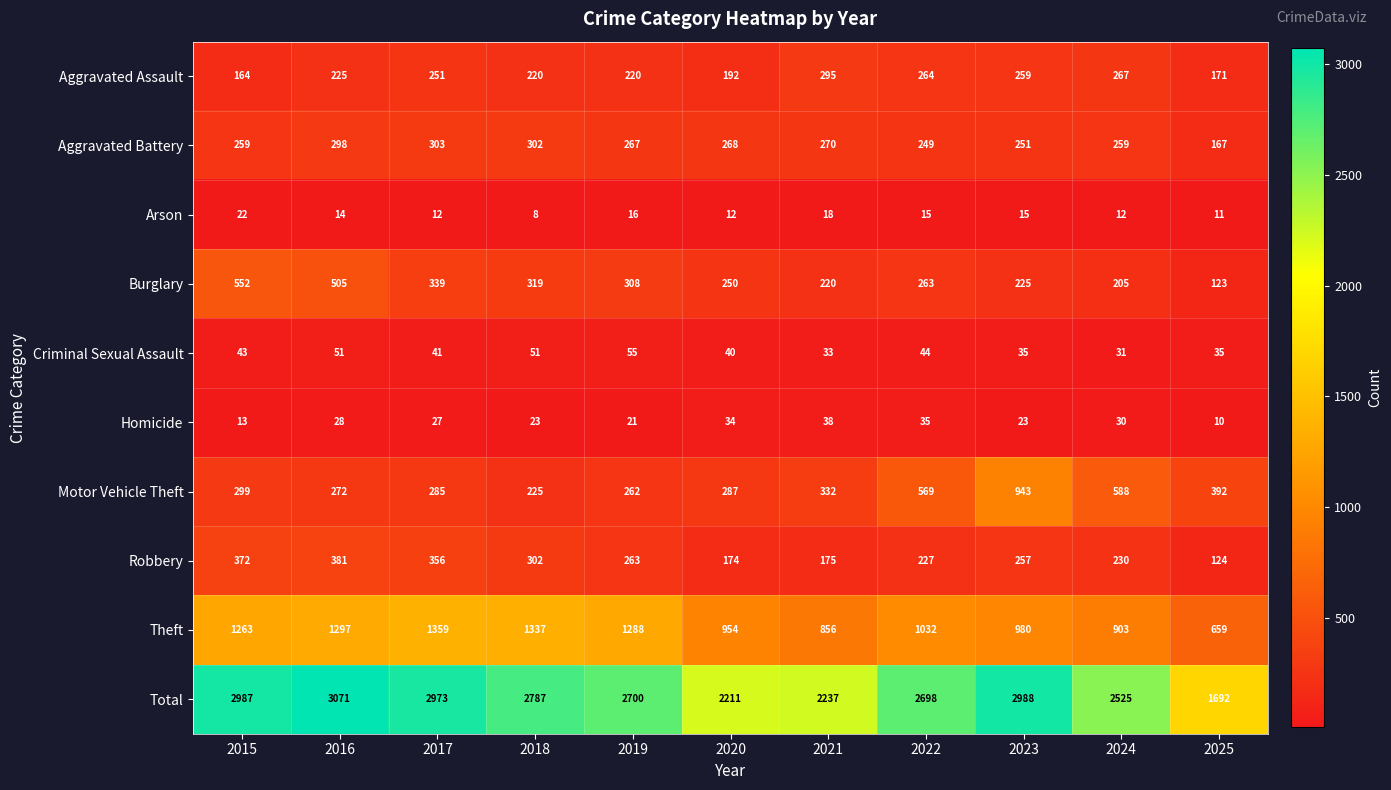

What is the sum of the Motor Vehicle Theft values at 2024 and 2021?

920